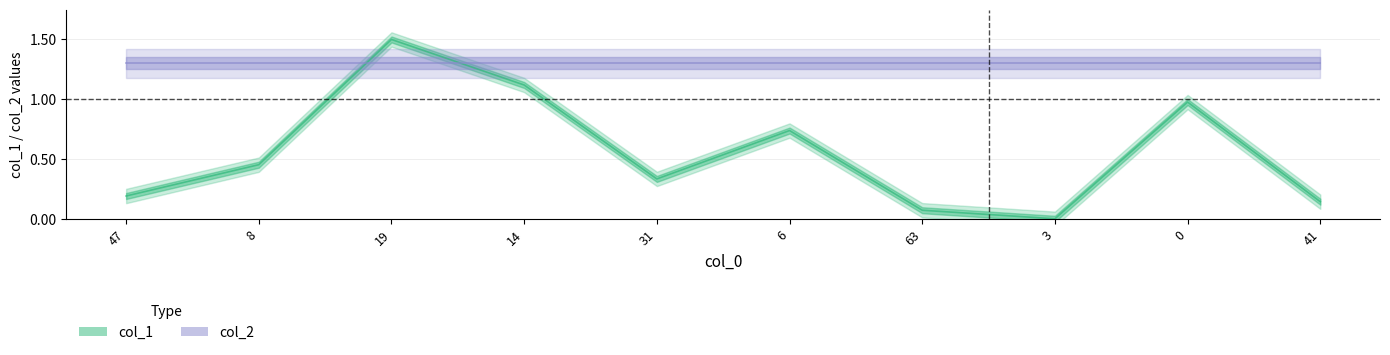

Reading right to left, list all the values displayed in this chart.

0.1	1.0	0.0	0.1	0.7	0.3	1.1	1.5	0.5	0.2